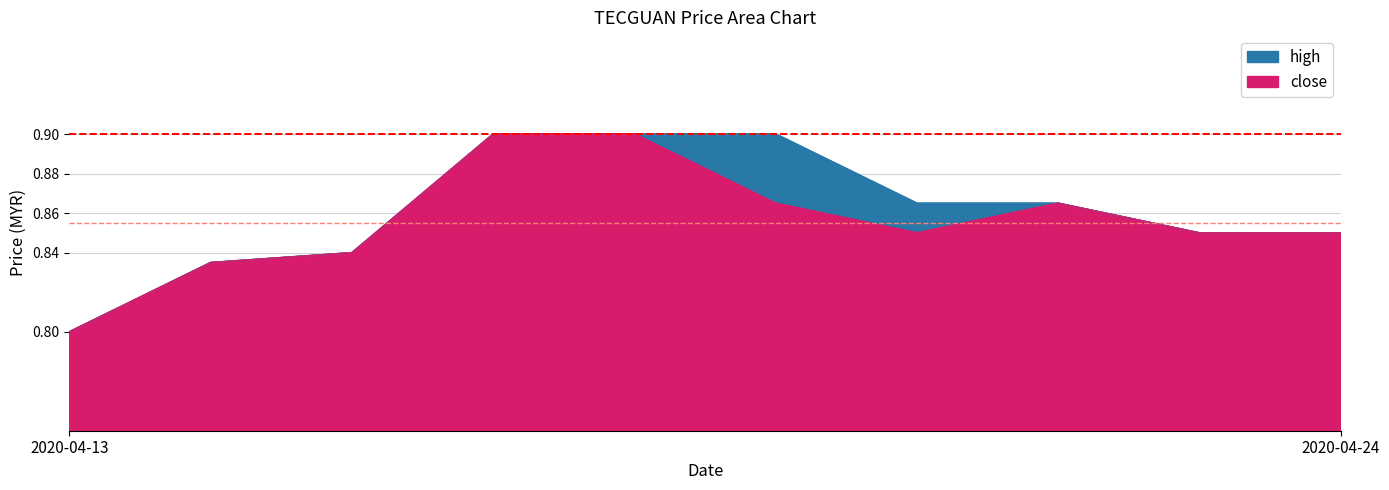

The high series shows 0.9 at 2020-04-22. True or false?

True